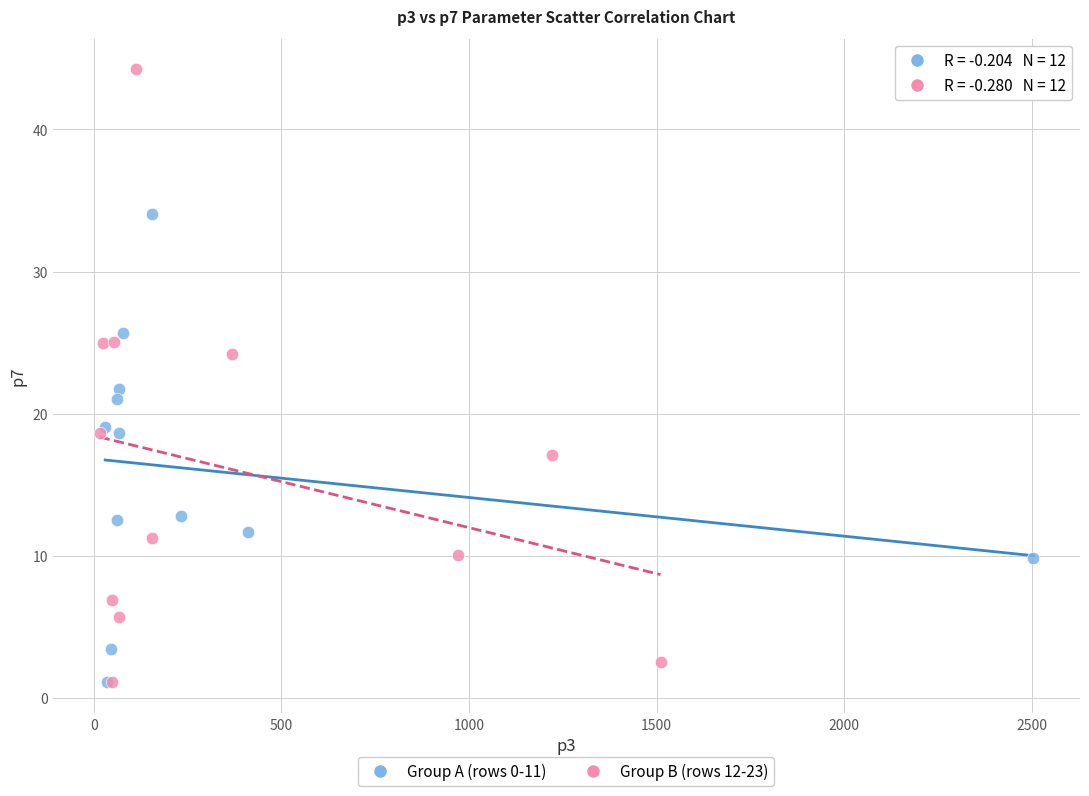

Which series reaches the maximum Y coordinate?

Group B (rows 12-23)